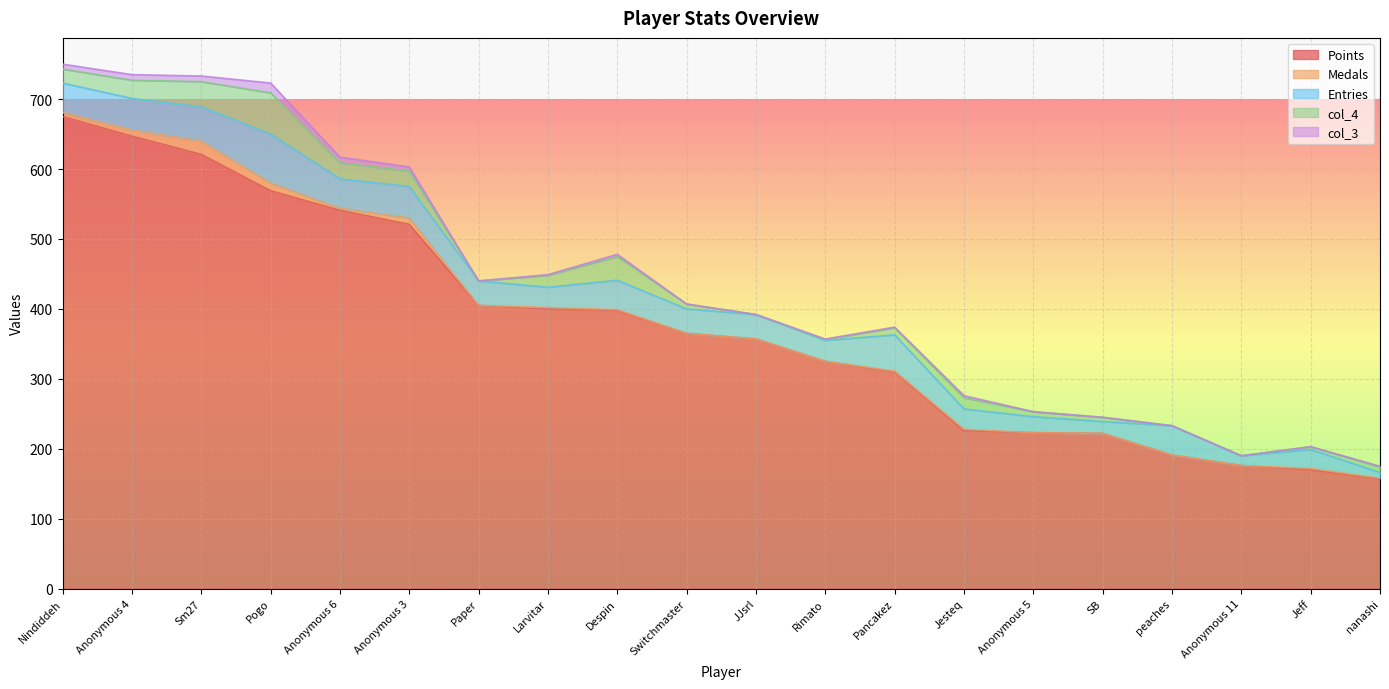

What is the spread (max minus min) of values at Switchmaster?

365